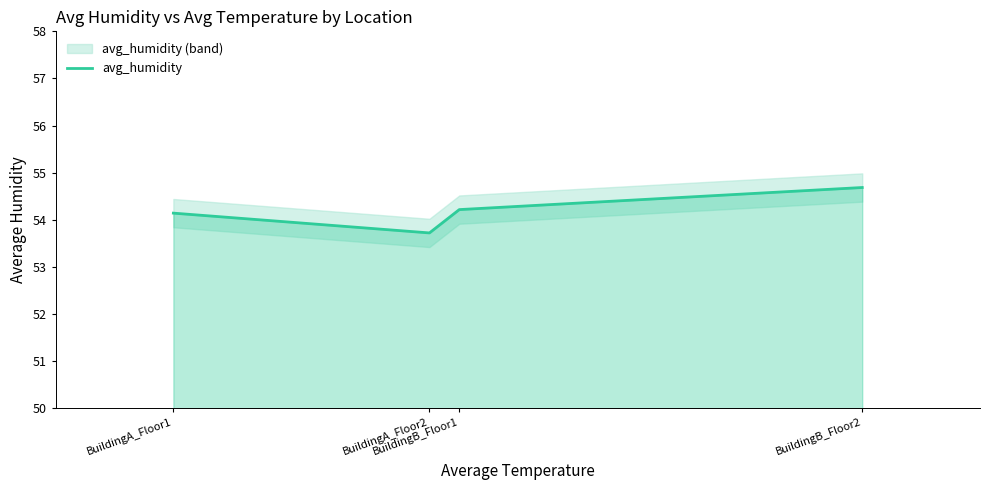

Count the values in the range 54 to 55.

3